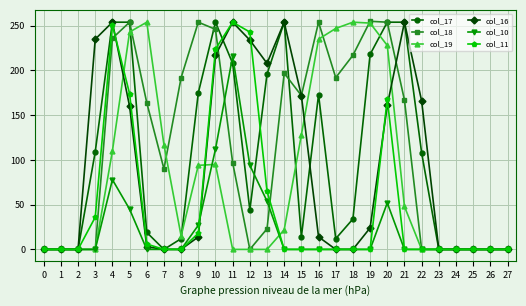

Is it true that col_19 equals 0 at 12?

True